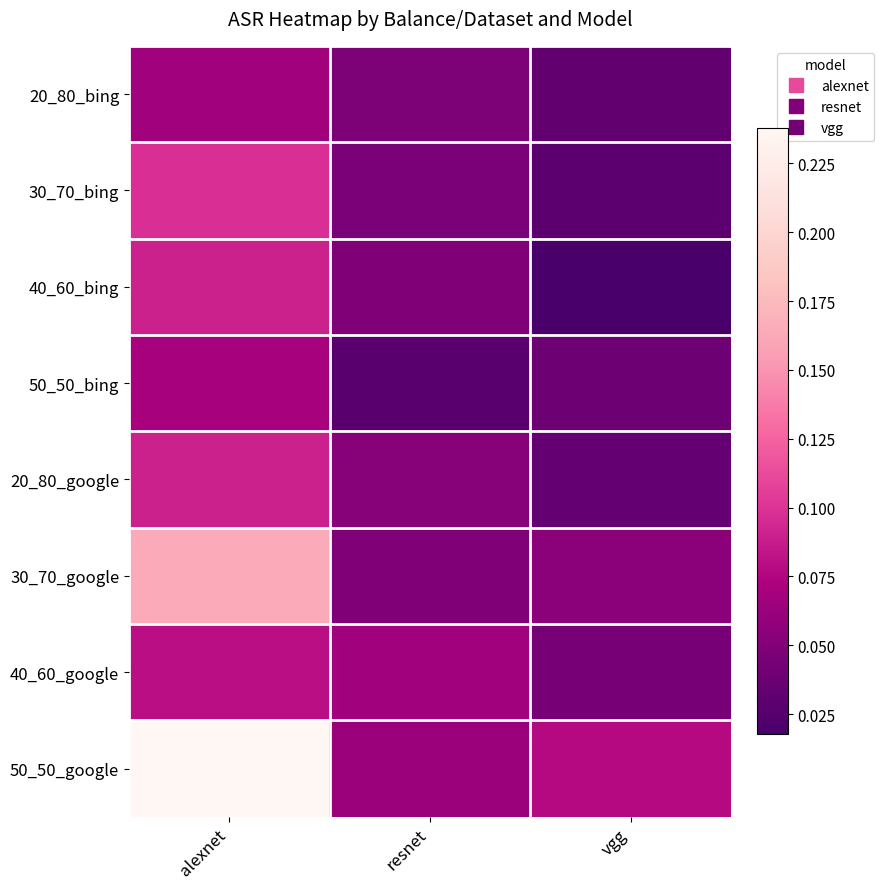

Rank the series by their maximum value, from lowest to highest.

20_80_bing, 50_50_bing, 40_60_google, 20_80_google, 40_60_bing, 30_70_bing, 30_70_google, 50_50_google